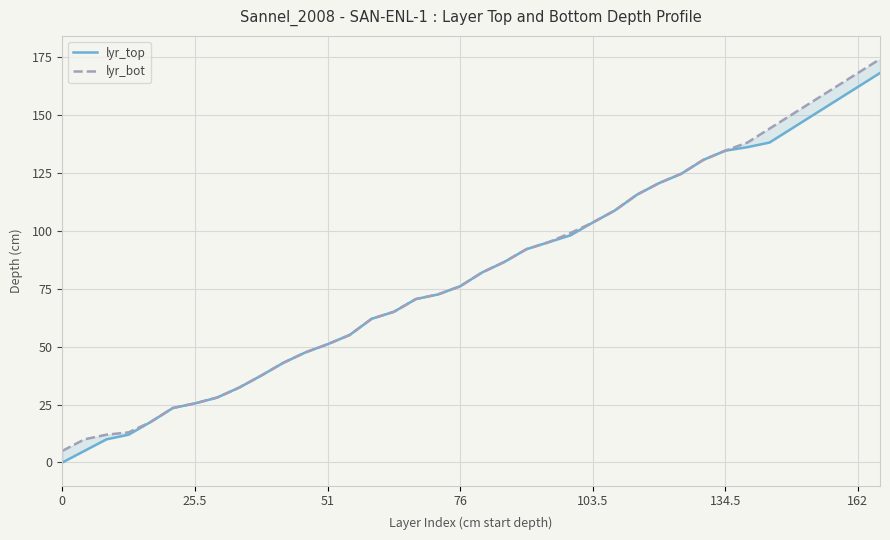

How many lines are shown in the chart?

2